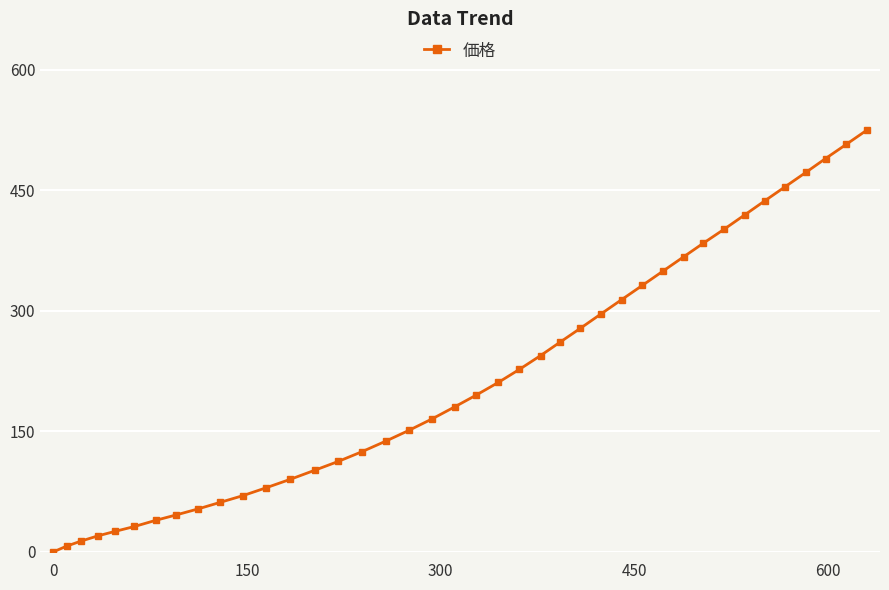

True or false: there are more than 2 points higher than both neighbors.

False